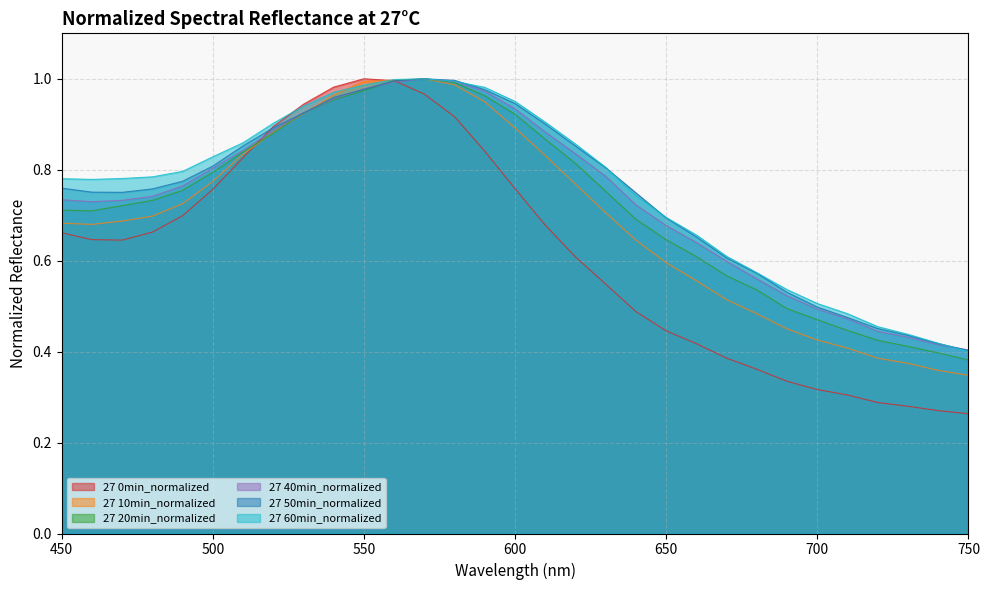

How many times do 27 10min_normalized and 27 60min_normalized cross each other?

2